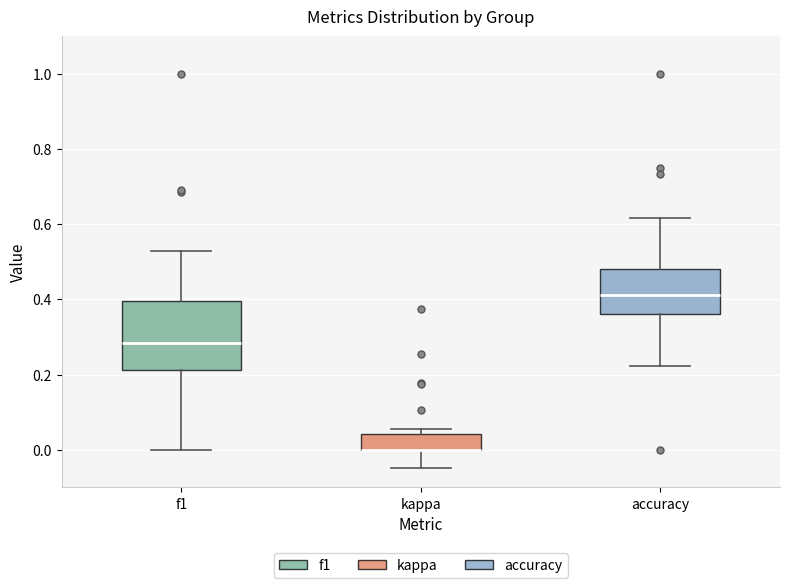

Comparing the boxes themselves (not the whiskers), which one is the tallest?

f1